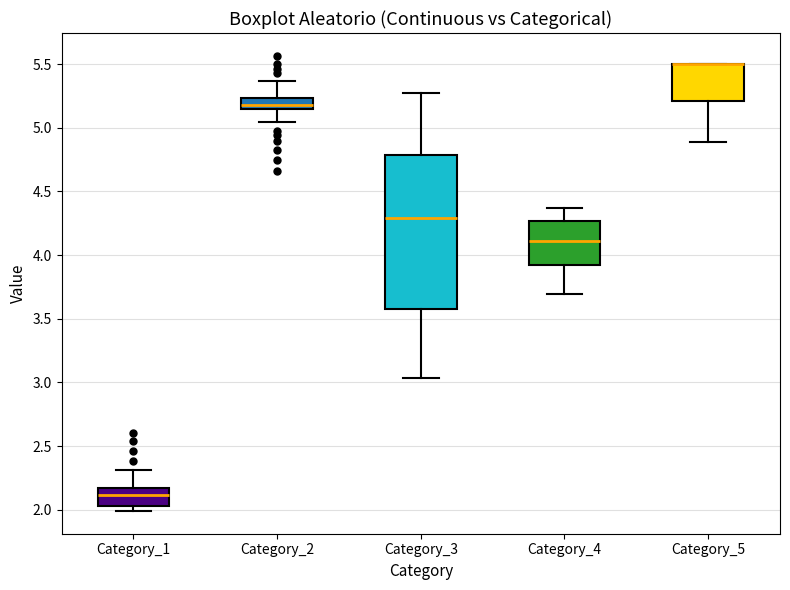

Reading left to right, transcribe this box plot: for each box, give where its median line is, the range the box spans, and where its two whiskers end, as read against the y-axis. The values are not printed on the chart, so give them approximately, as read against the axis.

Category_1: median 2.10, box 2.05 to 2.15, whiskers 2.00 to 2.30
Category_2: median 5.20, box 5.15 to 5.25, whiskers 5.05 to 5.35
Category_3: median 4.30, box 3.55 to 4.80, whiskers 3.05 to 5.30
Category_4: median 4.10, box 3.90 to 4.25, whiskers 3.70 to 4.35
Category_5: median 5.50 (drawn on the box's upper edge), box 5.20 to 5.50, whiskers 4.90 to 5.50